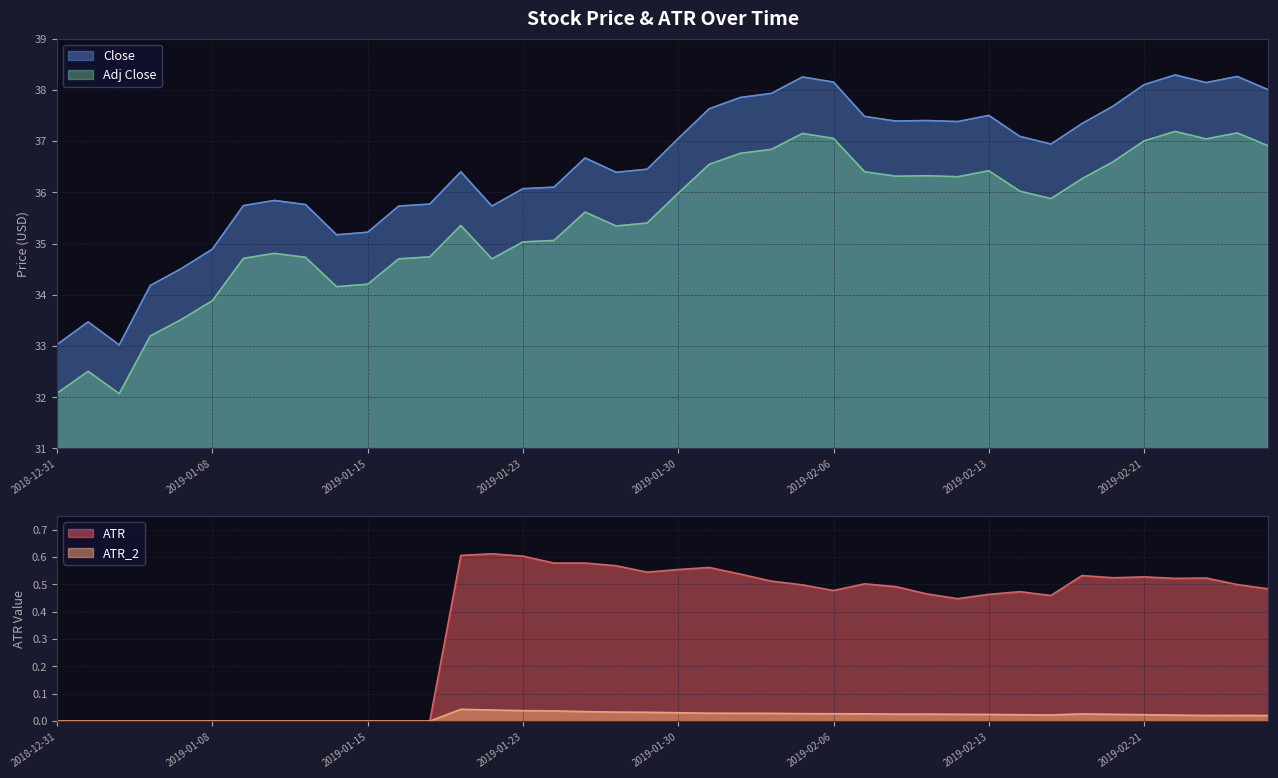

Where is the first local maximum for ATR?

2019-01-22